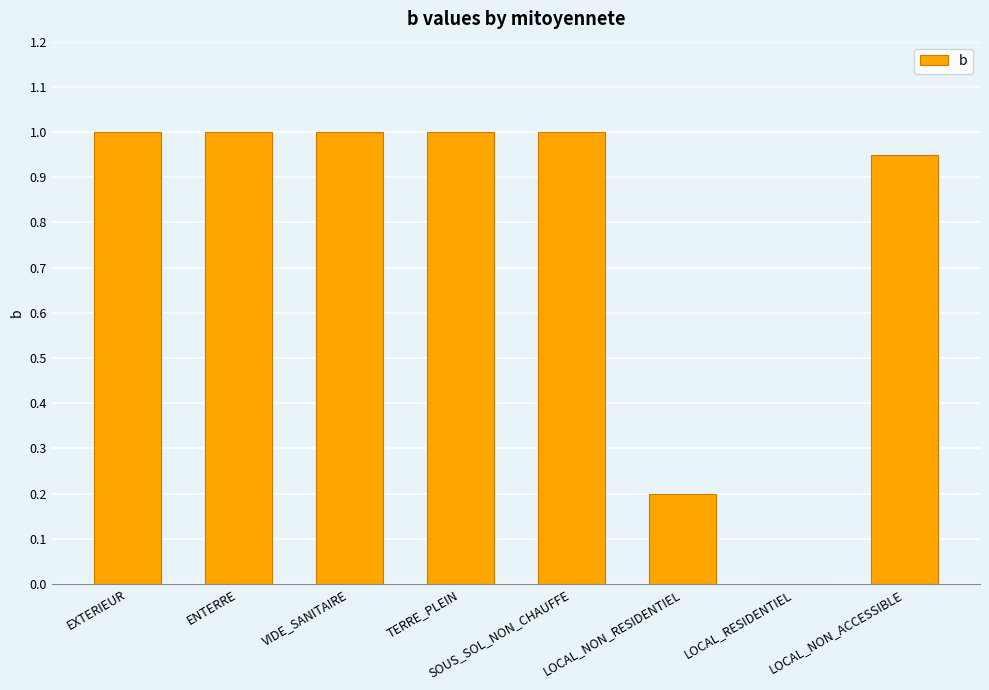

Between LOCAL_RESIDENTIEL and ENTERRE, which is larger?

ENTERRE